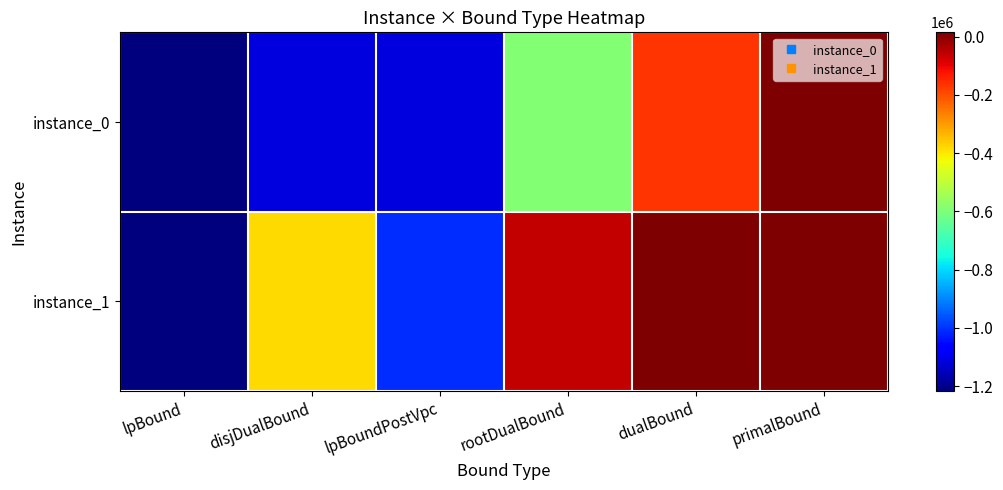

Which series has the largest range (max minus min)?

instance_1